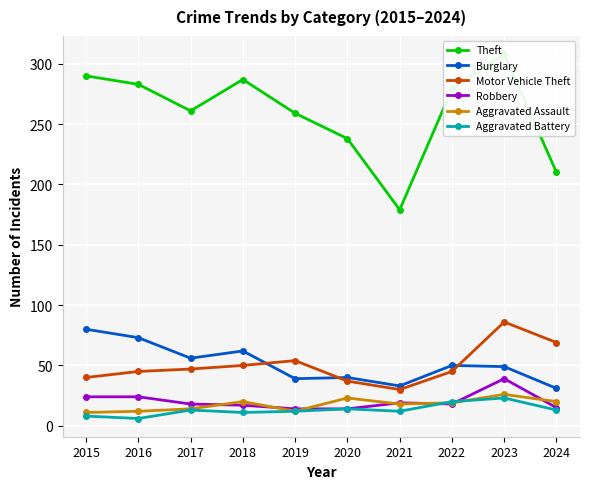

Which has a higher value, 2018 or 2020?

2018